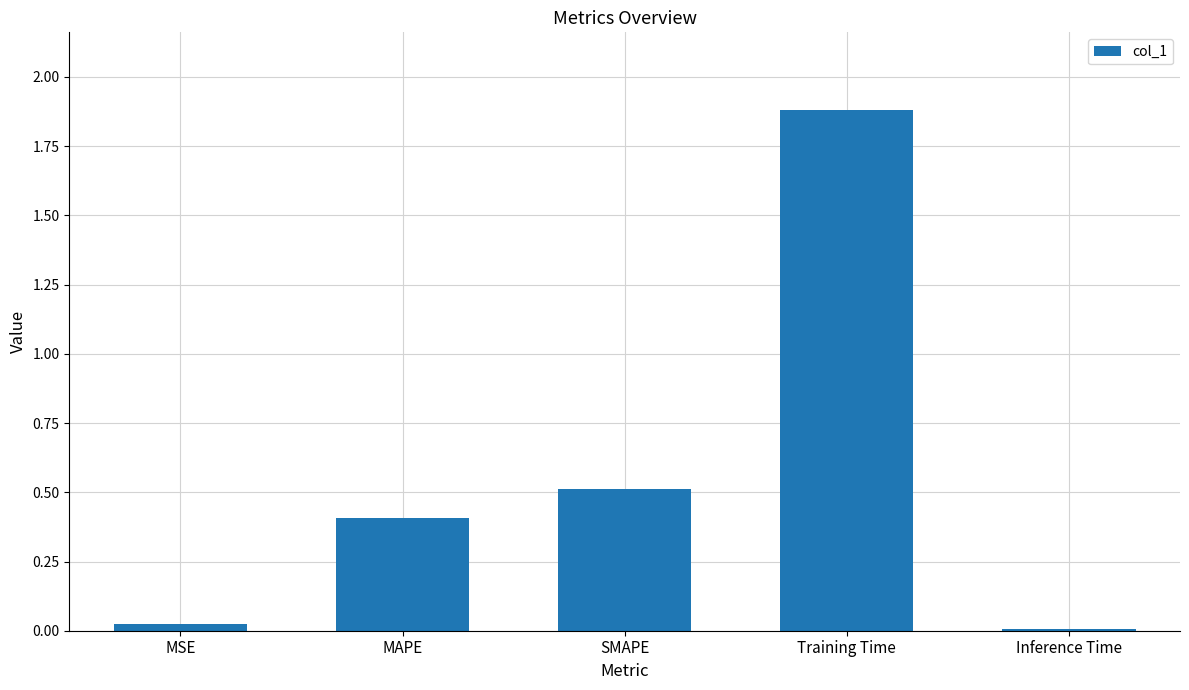

What is the approximate value at SMAPE?

0.5